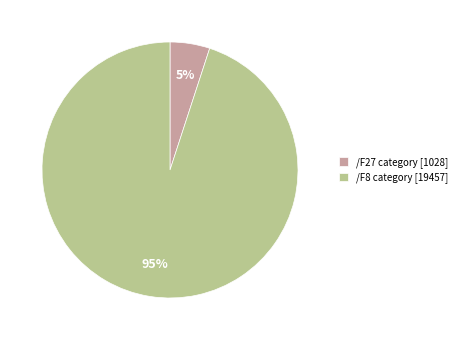

Between /F8 category [19457] and /F27 category [1028], which is larger?

/F8 category [19457]